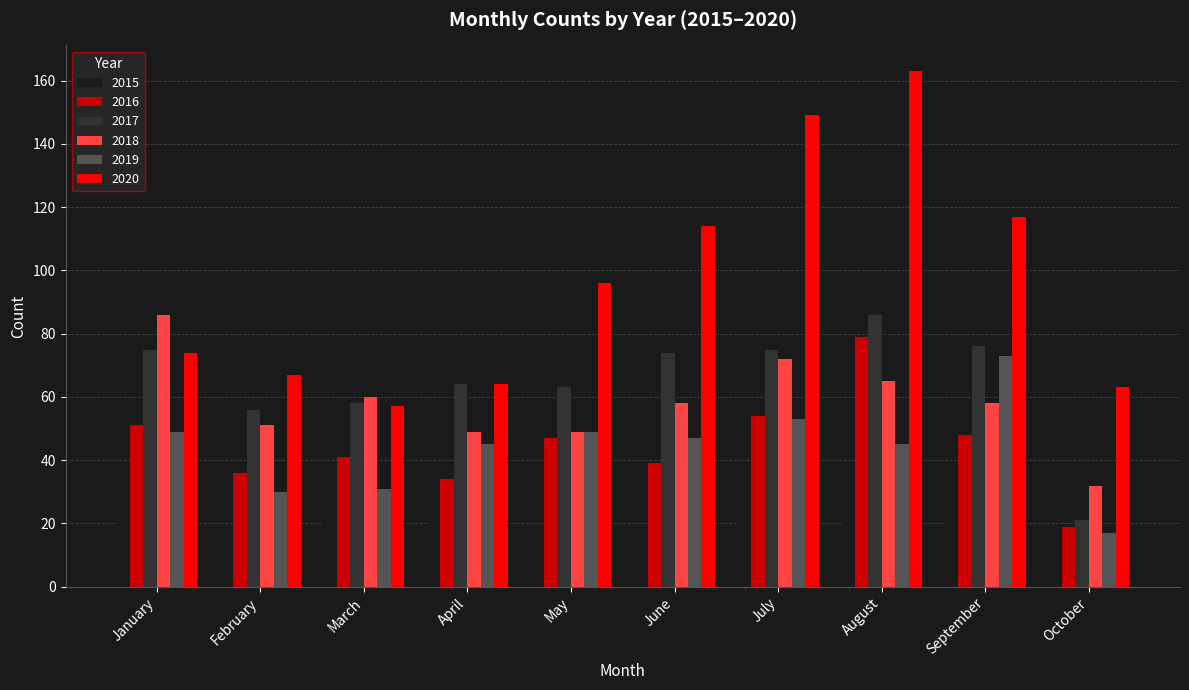

Reading right to left, what are all the values shown in this chart?

2015: 12	32	32	37	17	19	23	29	11	26
2016: 19	48	79	54	39	47	34	41	36	51
2017: 21	76	86	75	74	63	64	58	56	75
2018: 32	58	65	72	58	49	49	60	51	86
2019: 17	73	45	53	47	49	45	31	30	49
2020: 63	117	163	149	114	96	64	57	67	74